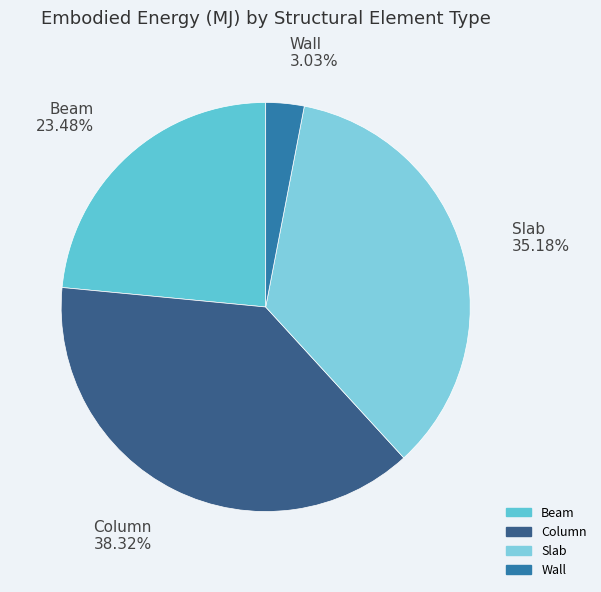

Is there a majority slice in this chart?

No